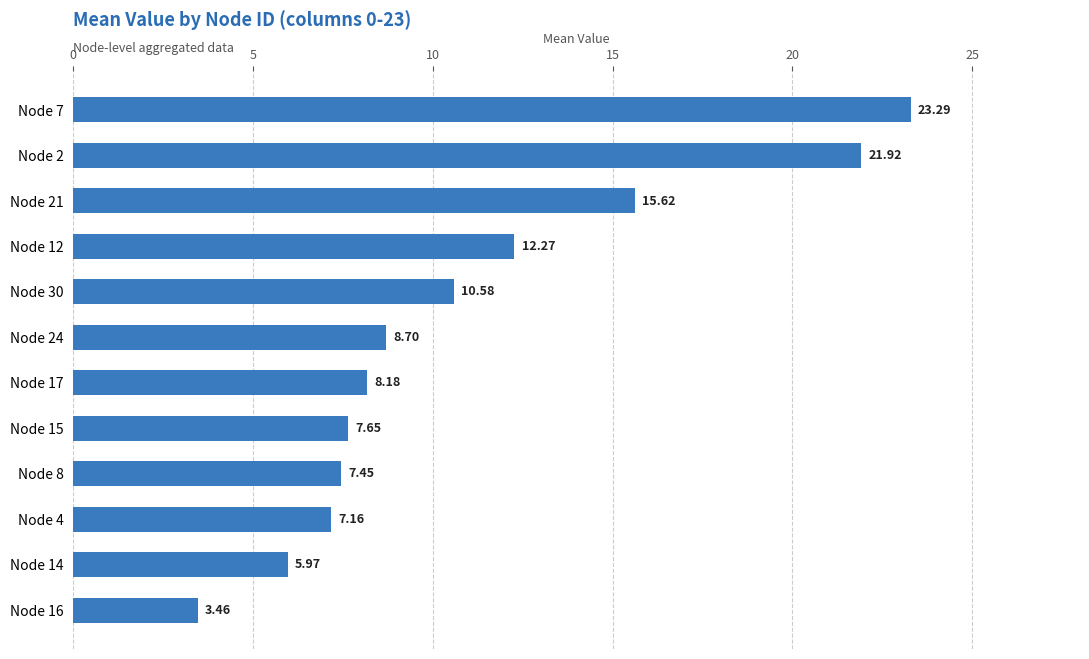

How many bars are there in total?

12